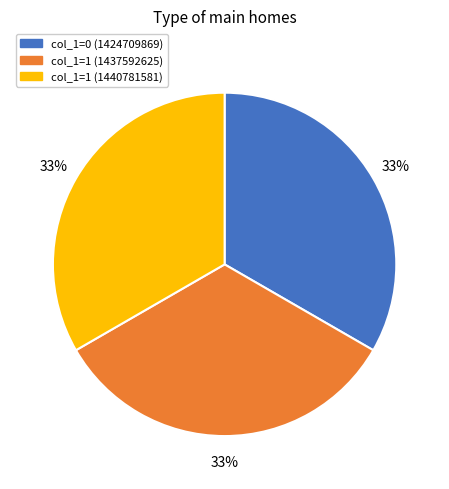

Combined, do col_1=0 (1424709869) and col_1=1 (1440781581) account for over 50%?

Yes